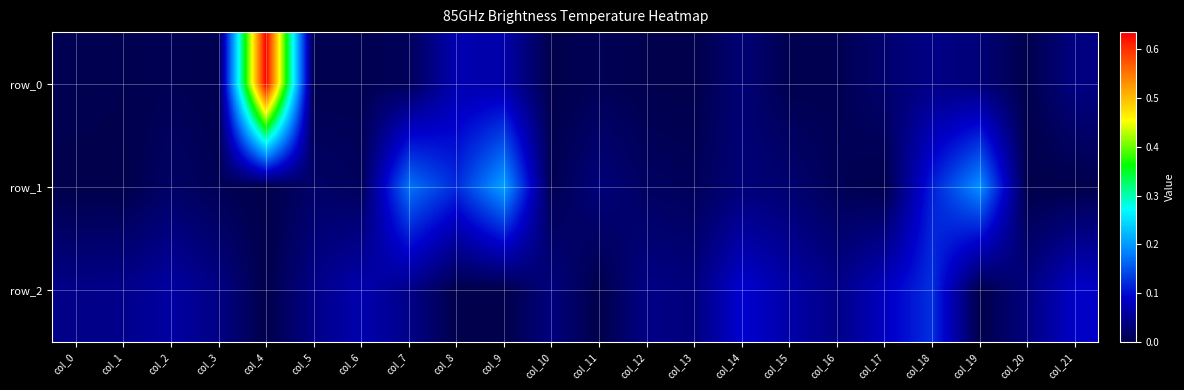

Rank the series by their maximum value, from lowest to highest.

row_2, row_1, row_0